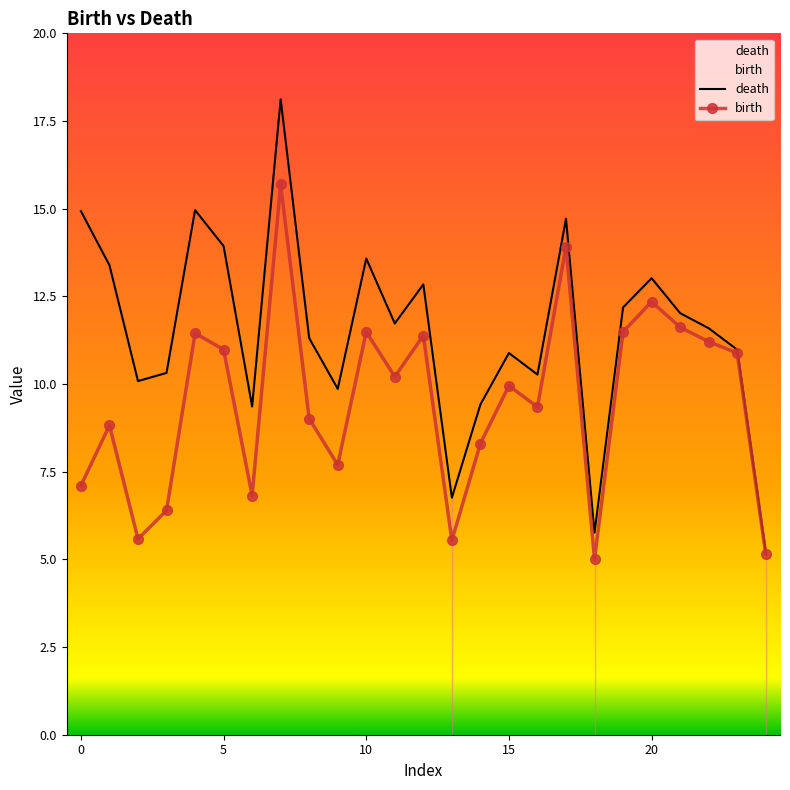

At which category is the sum across all series the highest?

7